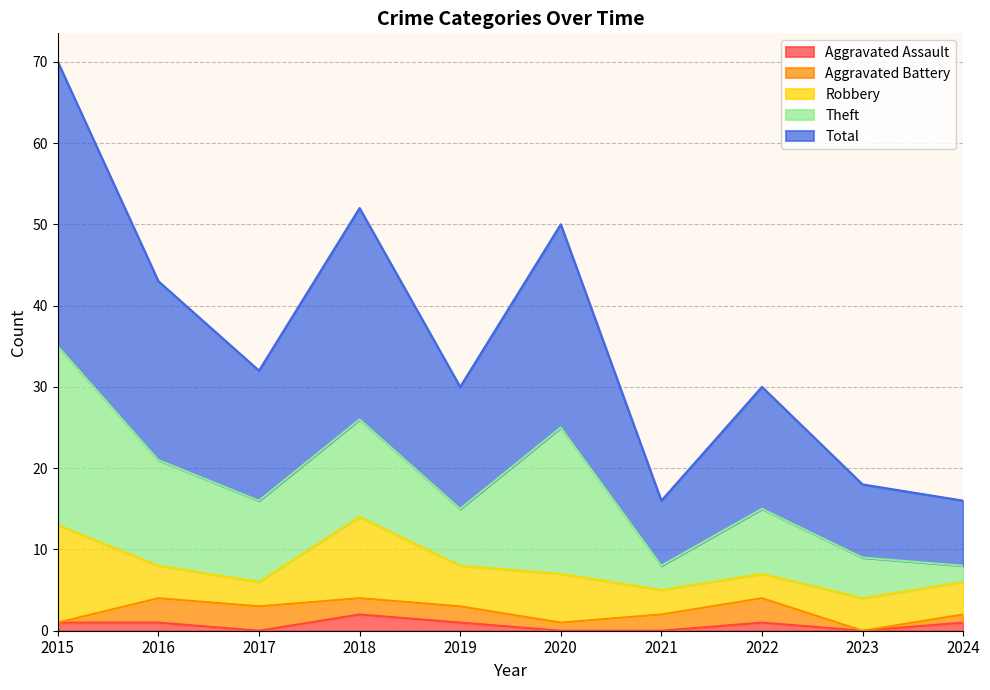

Does the chart have visible grid lines?

Yes